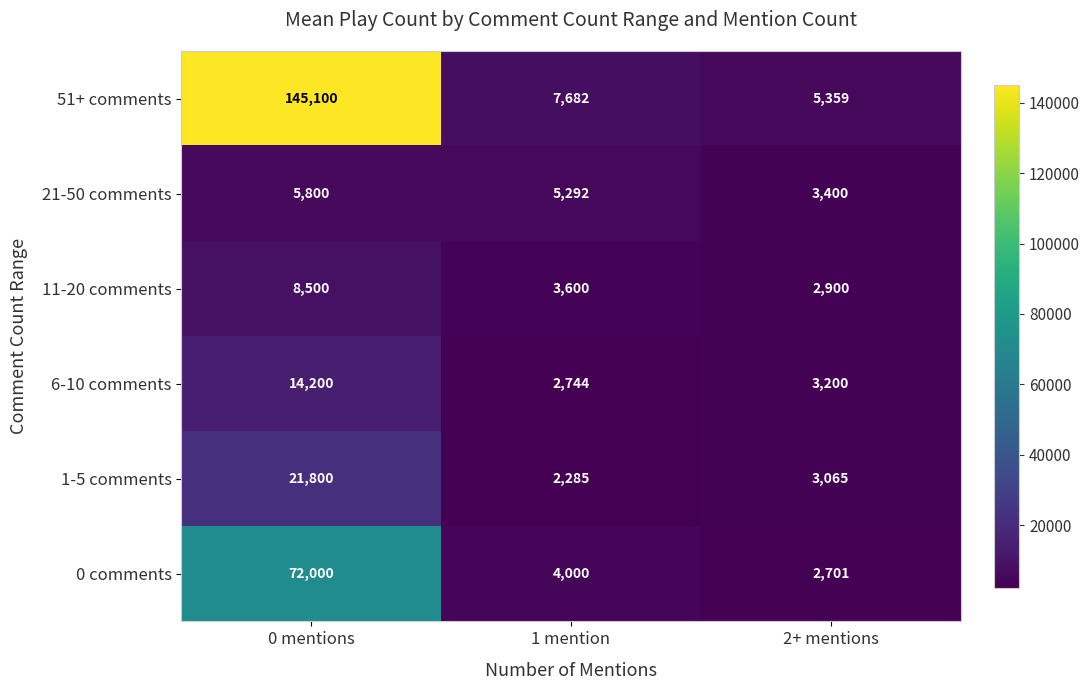

Read the 11-20 comments value at 0 mentions, to the nearest 10.

8500